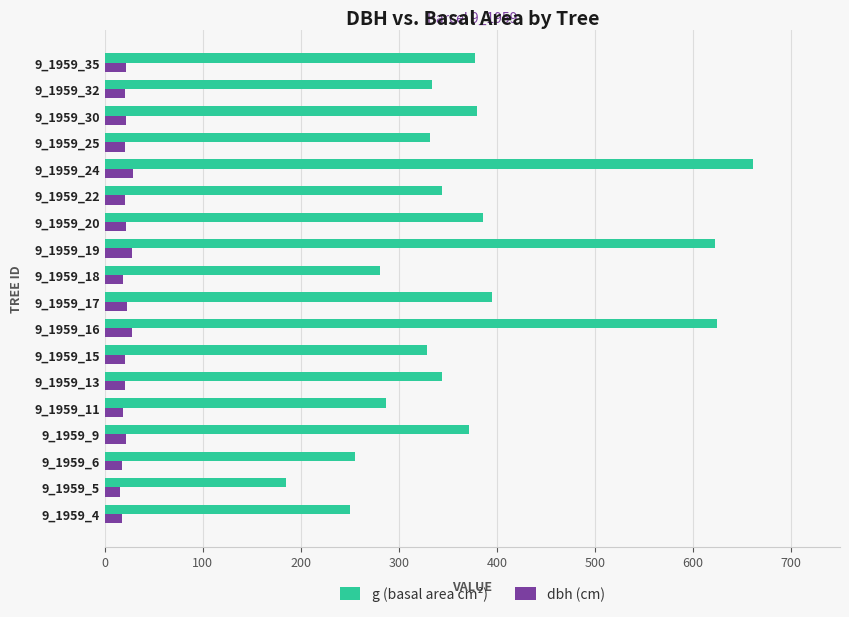

What is the minimum value for g (basal area cm²)?

185.1